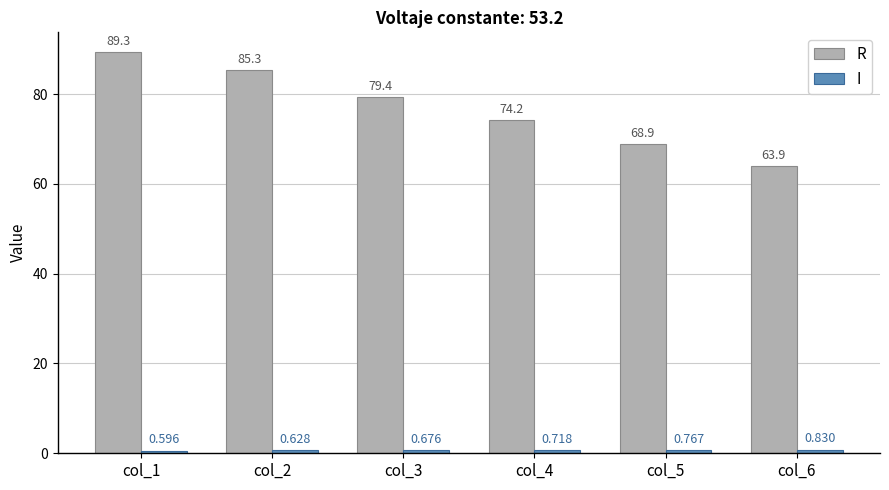

At which category is the sum across all series the highest?

col_1